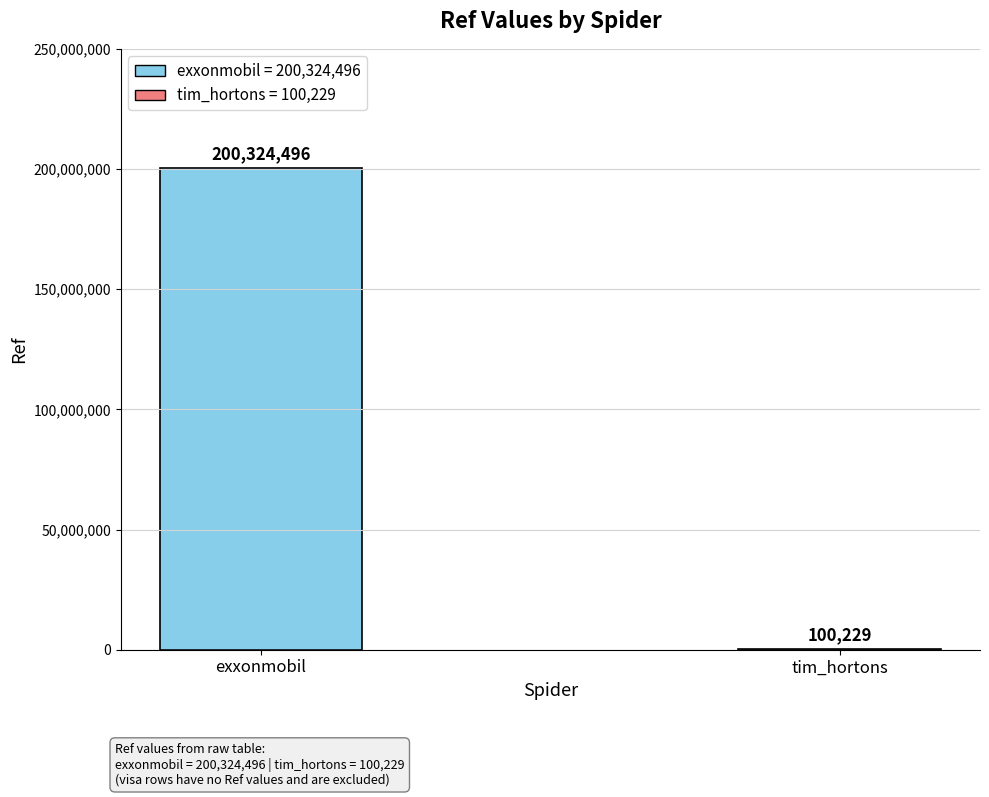

What is the smallest value displayed?

100229